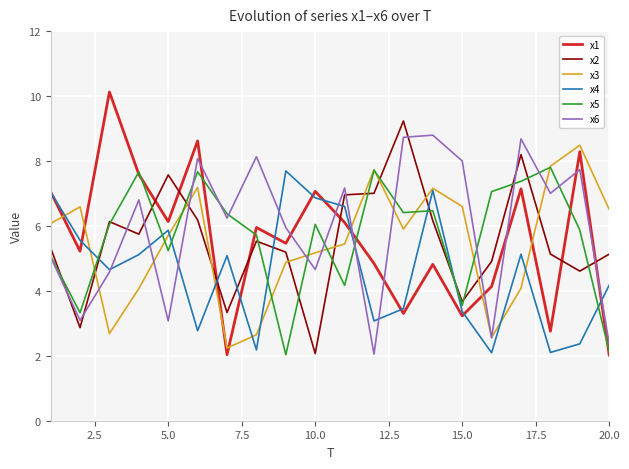

What is the lowest value of the x6 series?

2.1